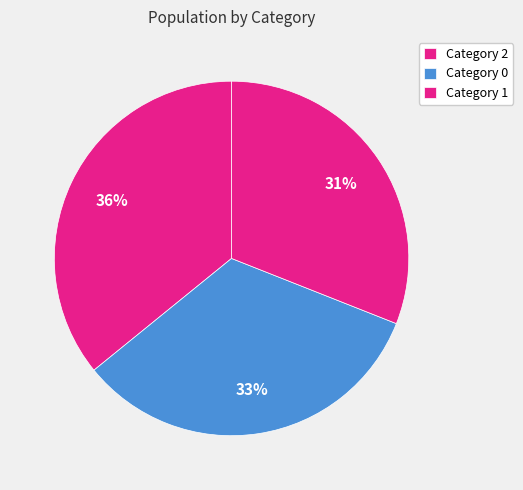

Which slice is the smallest?

1